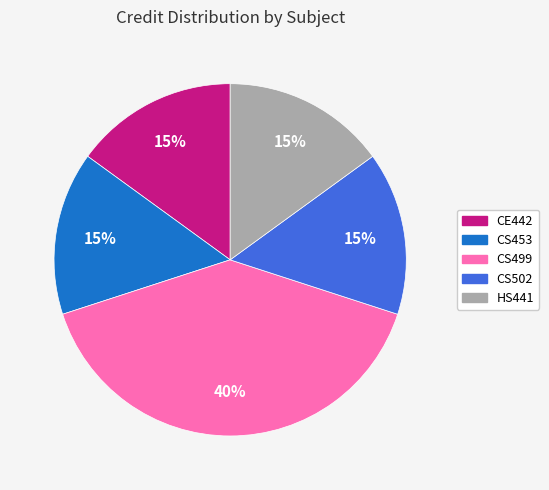

To the nearest percent, what percentage of the pie is CE442?

15%